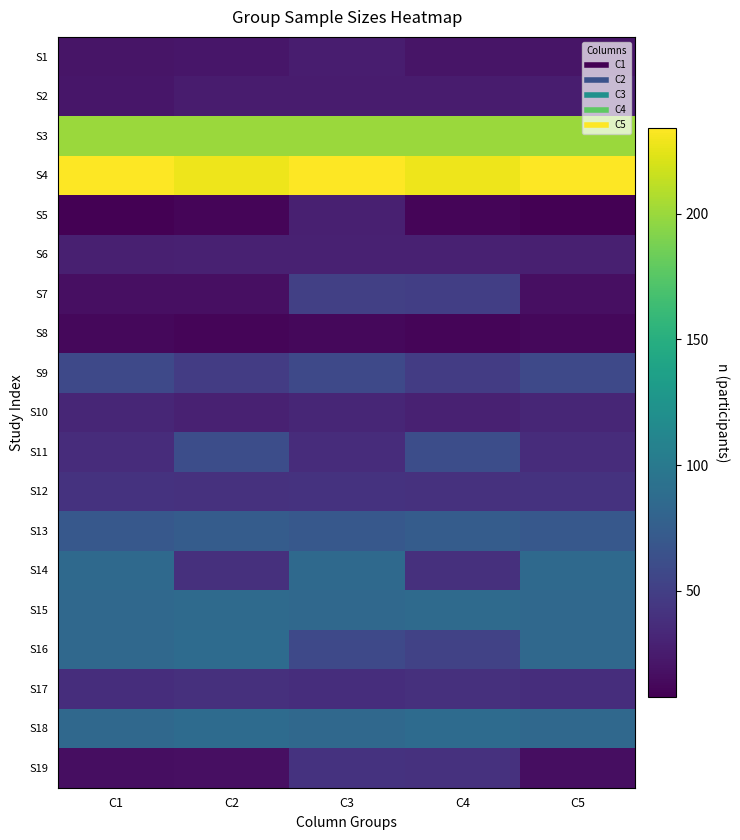

Count the number of categories in the chart.

5